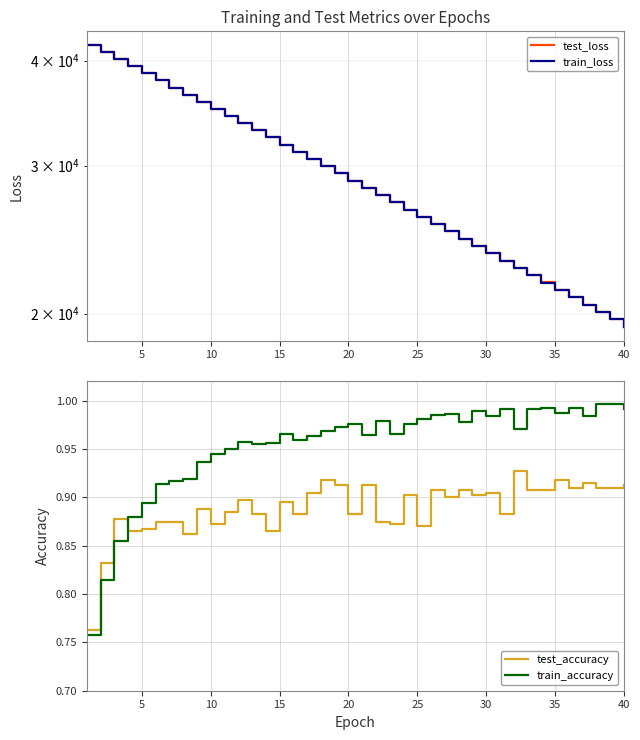

True or false: test_accuracy and train_accuracy intersect in this chart.

True